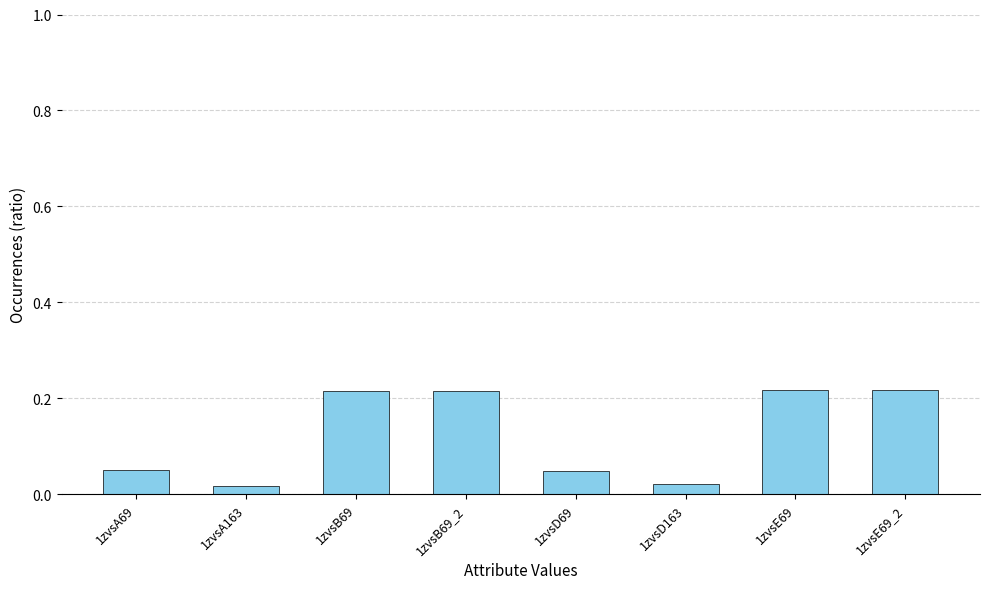

What is the sum of all values?

1.0